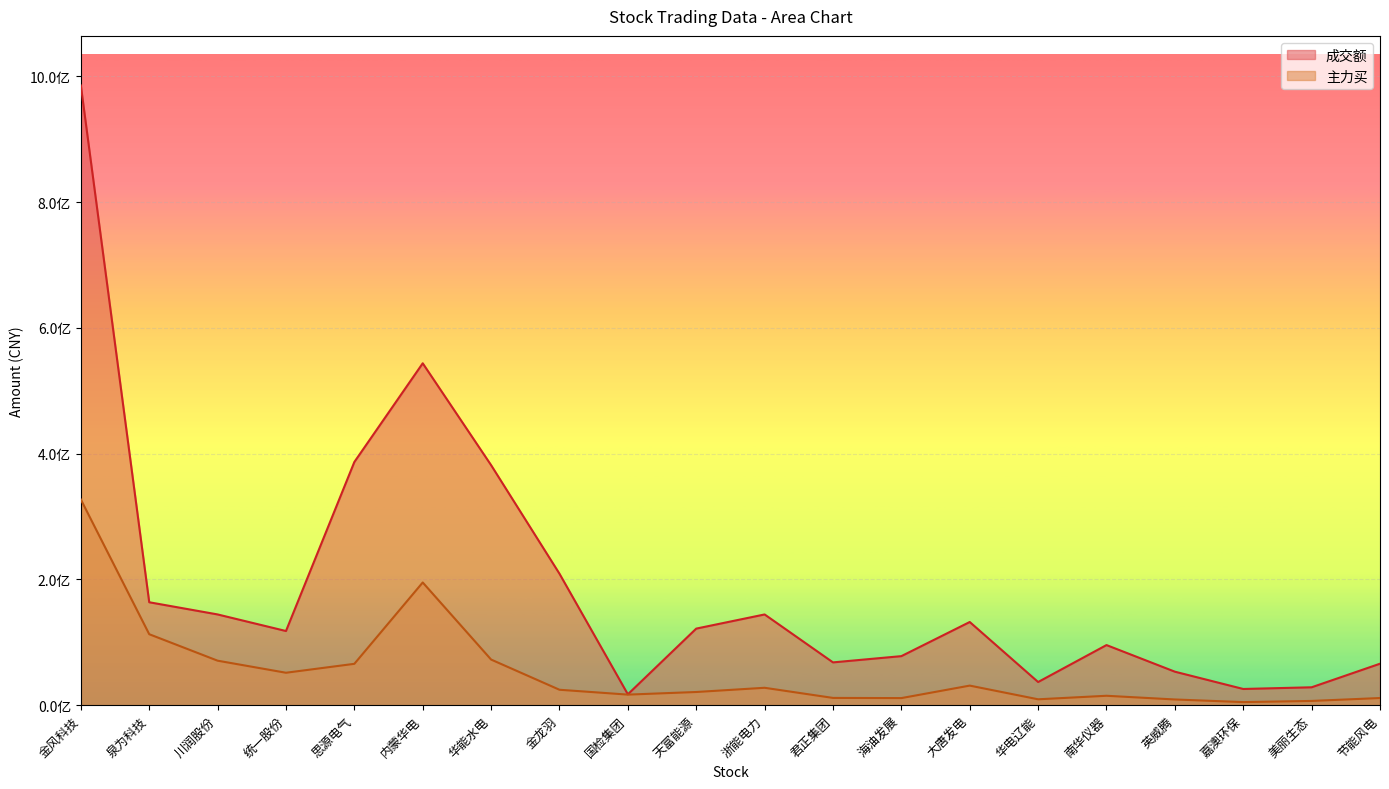

At which label does 主力买 first exceed 24513080?

金风科技